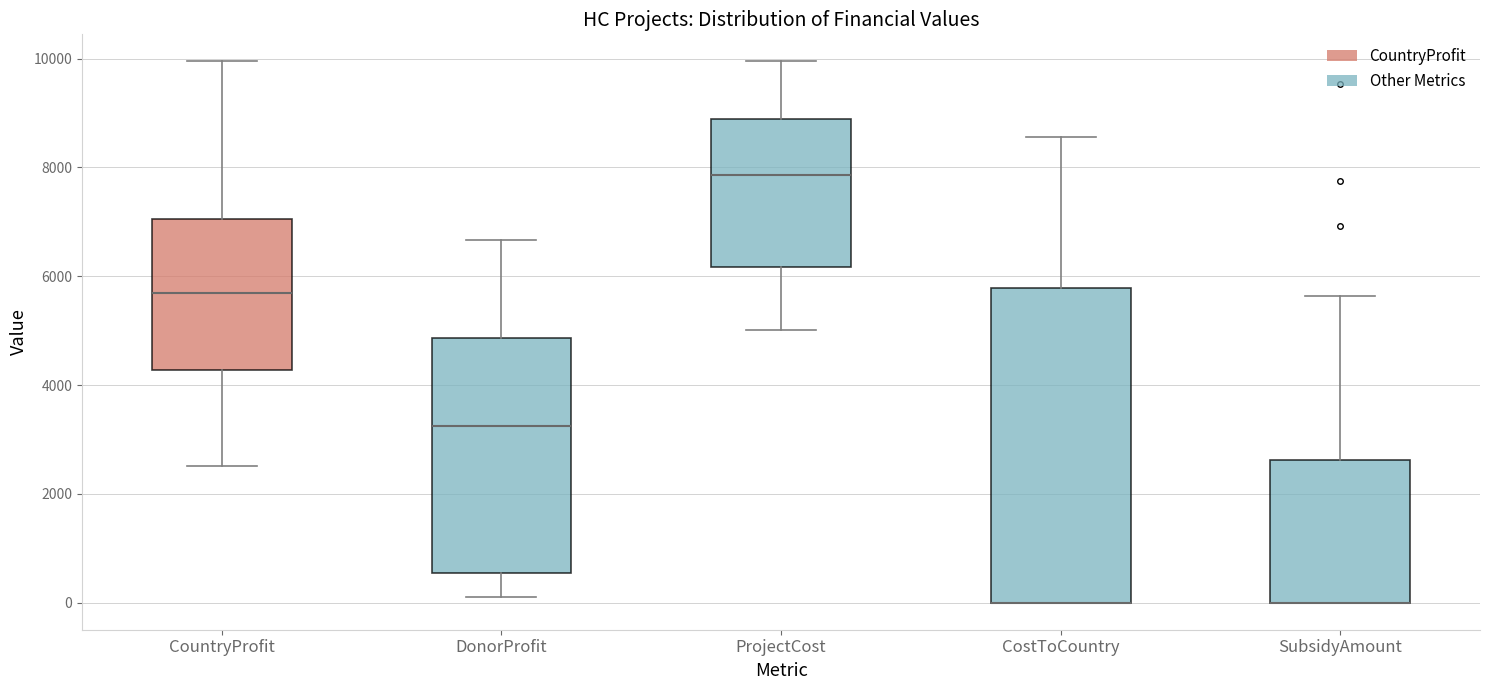

Reading left to right, transcribe this box plot: for each box, give where its median line is, the range the box spans, and where its two whiskers end, as read against the y-axis. The values are not printed on the chart, so give them approximately, as read against the axis.

CountryProfit: median 5600, box 4200 to 7000, whiskers 2600 to 10000
DonorProfit: median 3200, box 600 to 4800, whiskers 0 to 6600
ProjectCost: median 7800, box 6200 to 8800, whiskers 5000 to 10000
CostToCountry: median 0 (drawn on the box's lower edge), box 0 to 5800, whiskers 0 to 8600
SubsidyAmount: median 0 (drawn on the box's lower edge), box 0 to 2600, whiskers 0 to 5600